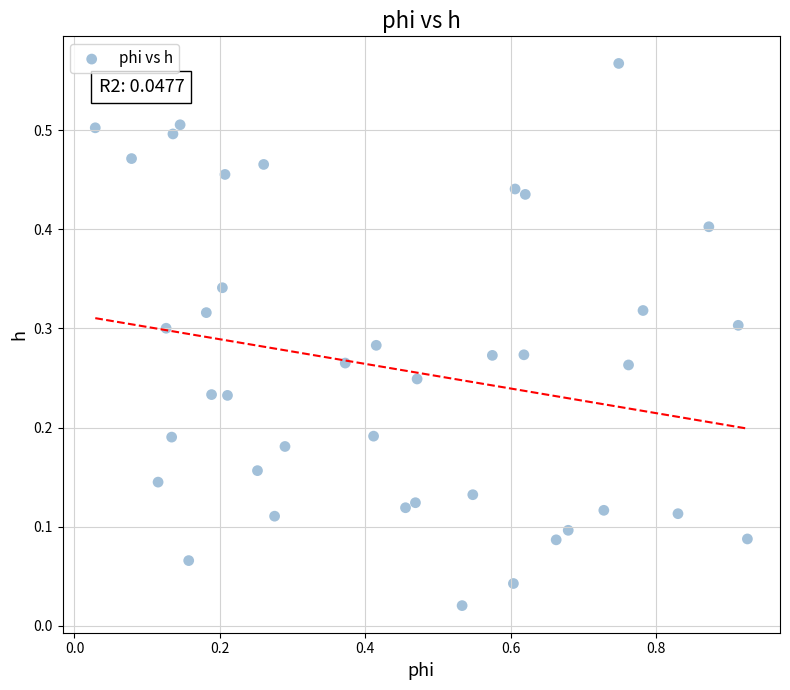

What is the range of X values (max minus min)?

0.9